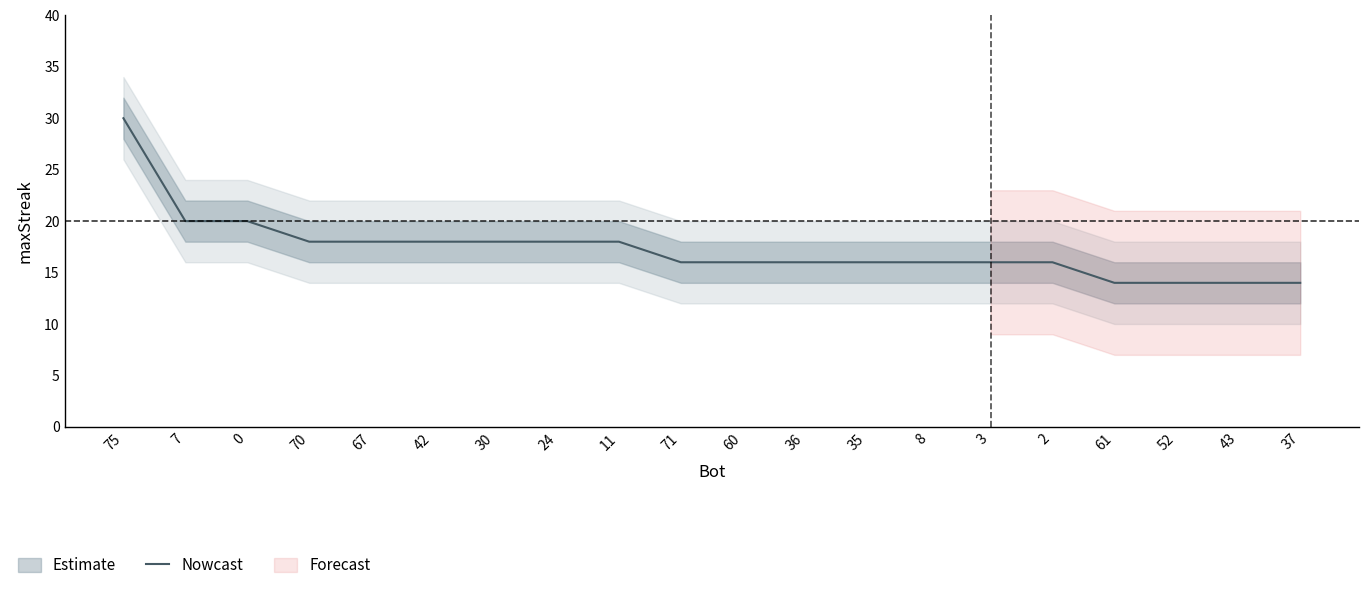

Approximately how many times larger is the value at 37 compared to 52?

1.0